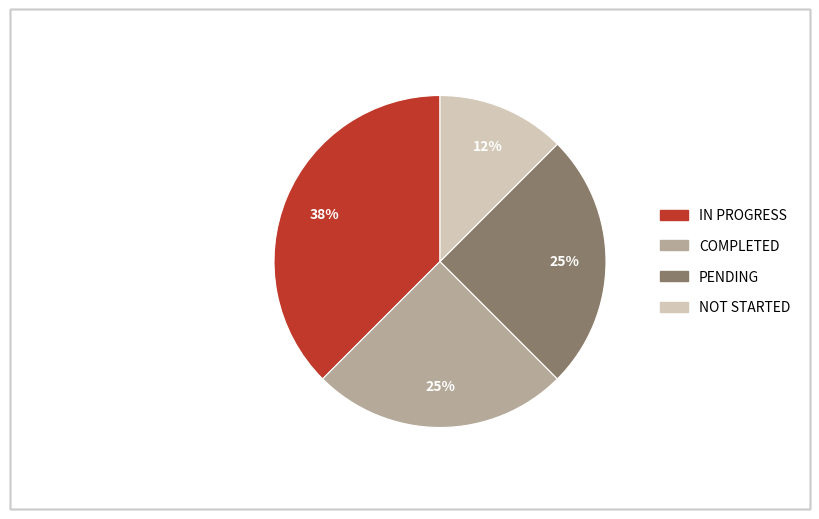

To the nearest percent, what portion does COMPLETED represent?

25%